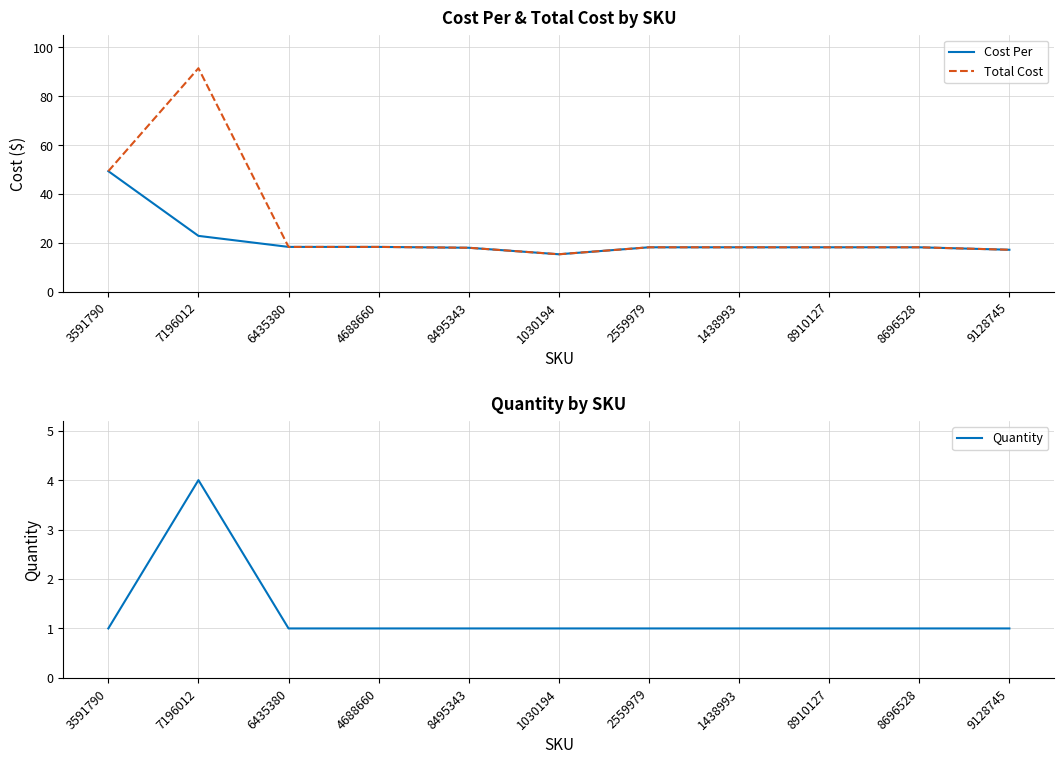

Is it true that Total Cost equals 31.3 at 8910127?

False